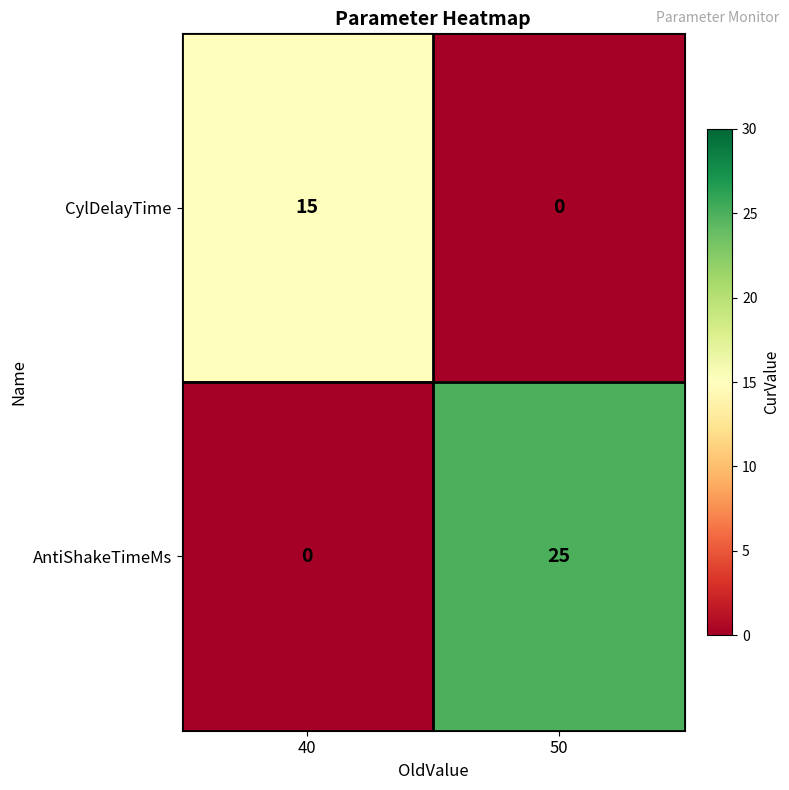

True or false: AntiShakeTimeMs has a value of -12 at 40.

False